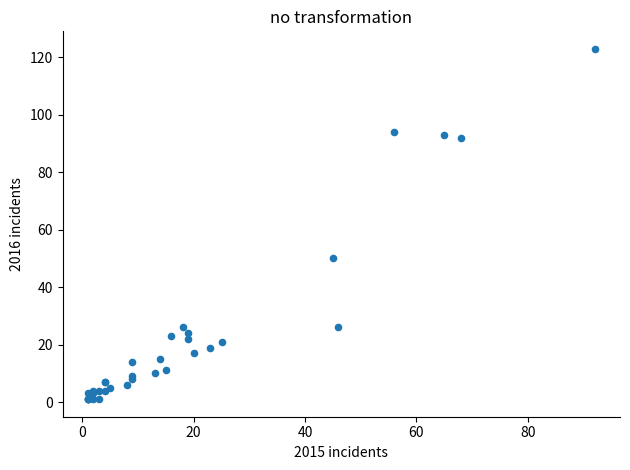

What Y value in the scatter plot is closest to 62?

50